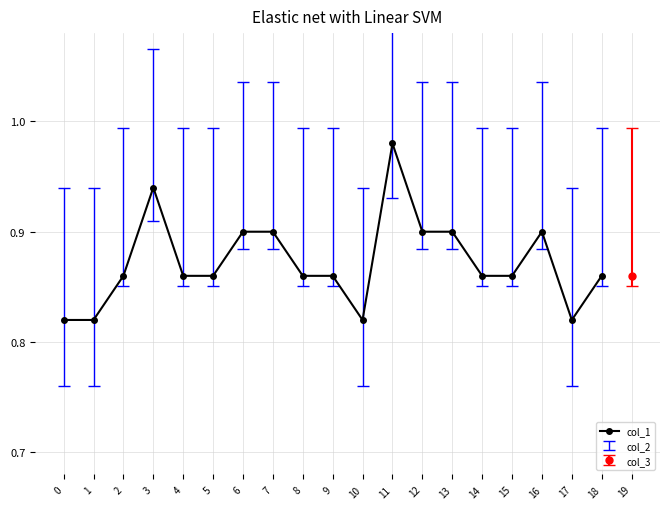

At which category does the data reach its first local peak?

3